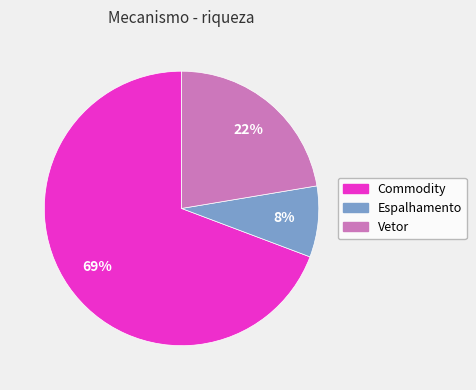

To the nearest percent, what is the average slice percentage?

33%